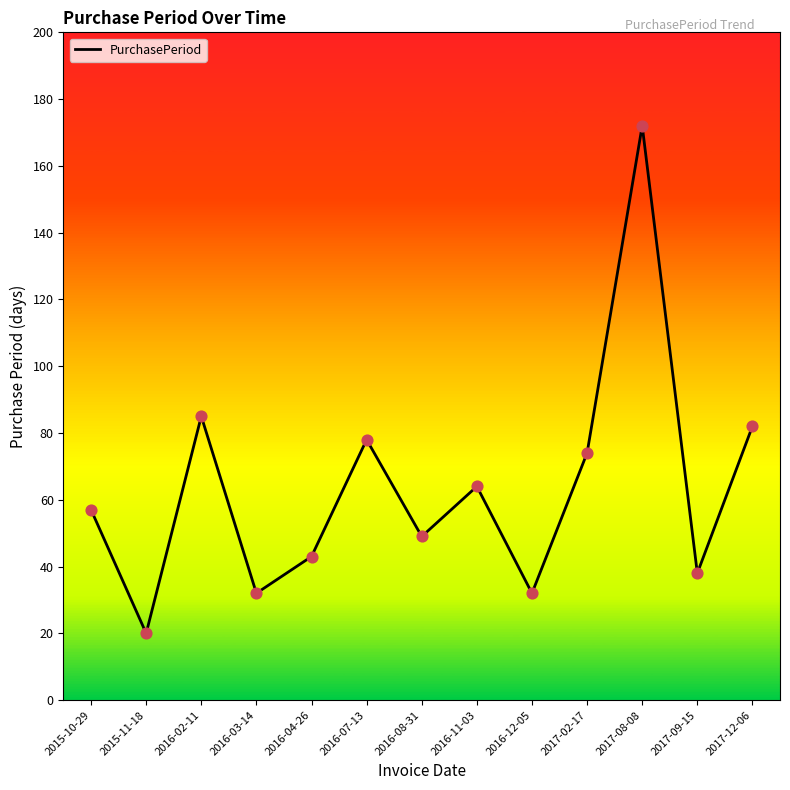

What is the ratio of the value at 2017-09-15 to the value at 2016-12-05?

1.2